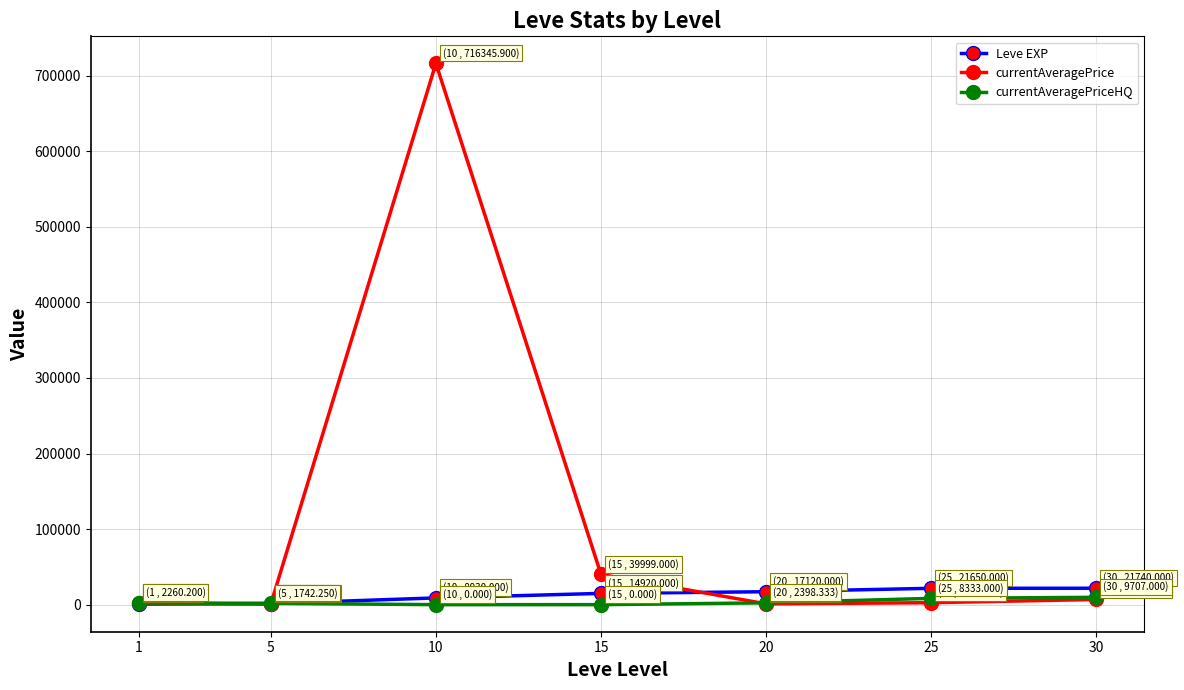

At which category does currentAveragePrice reach its first local peak?

10